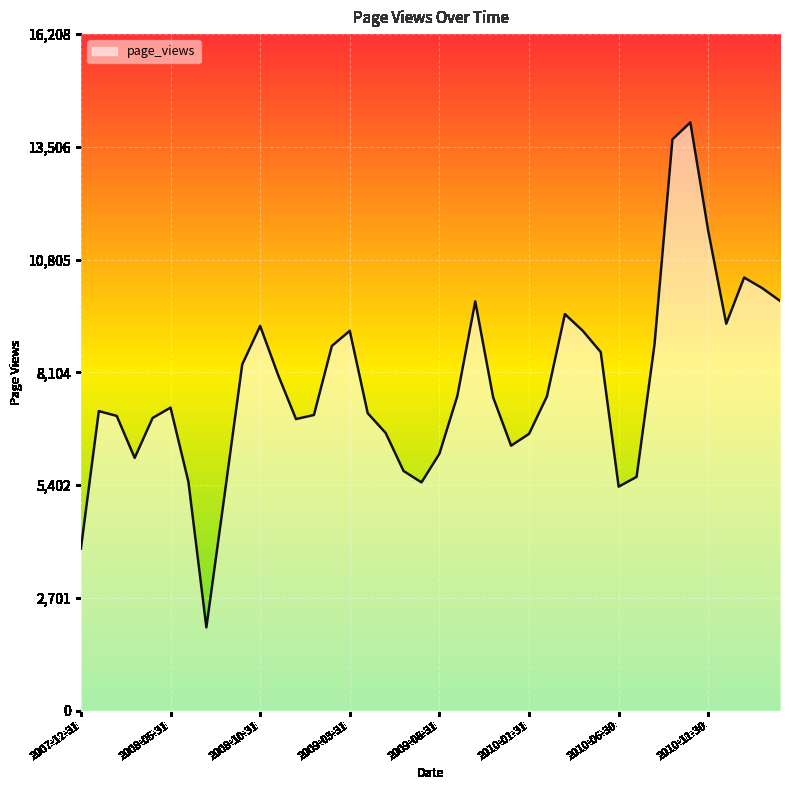

What is the maximum value shown in the chart?

14094